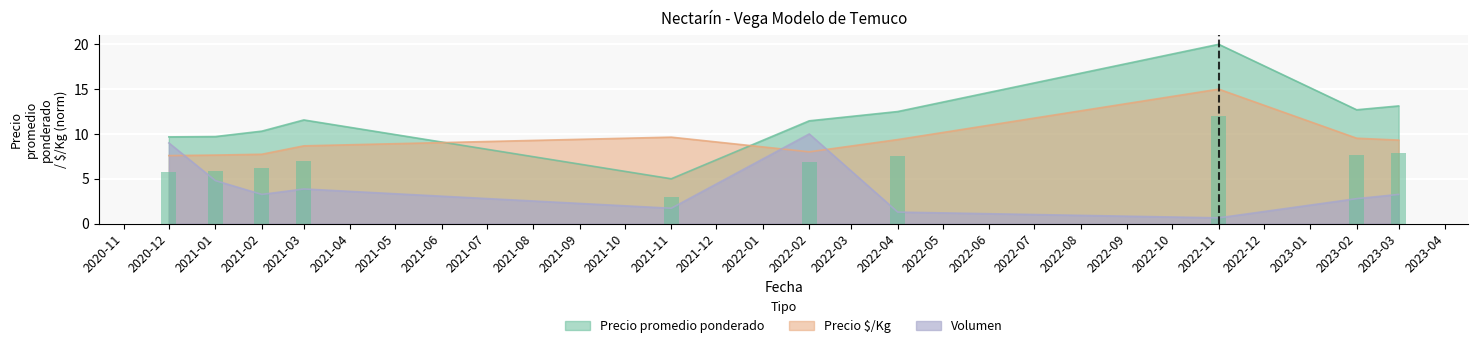

What is the average value of the Precio $/Kg series?

9.2